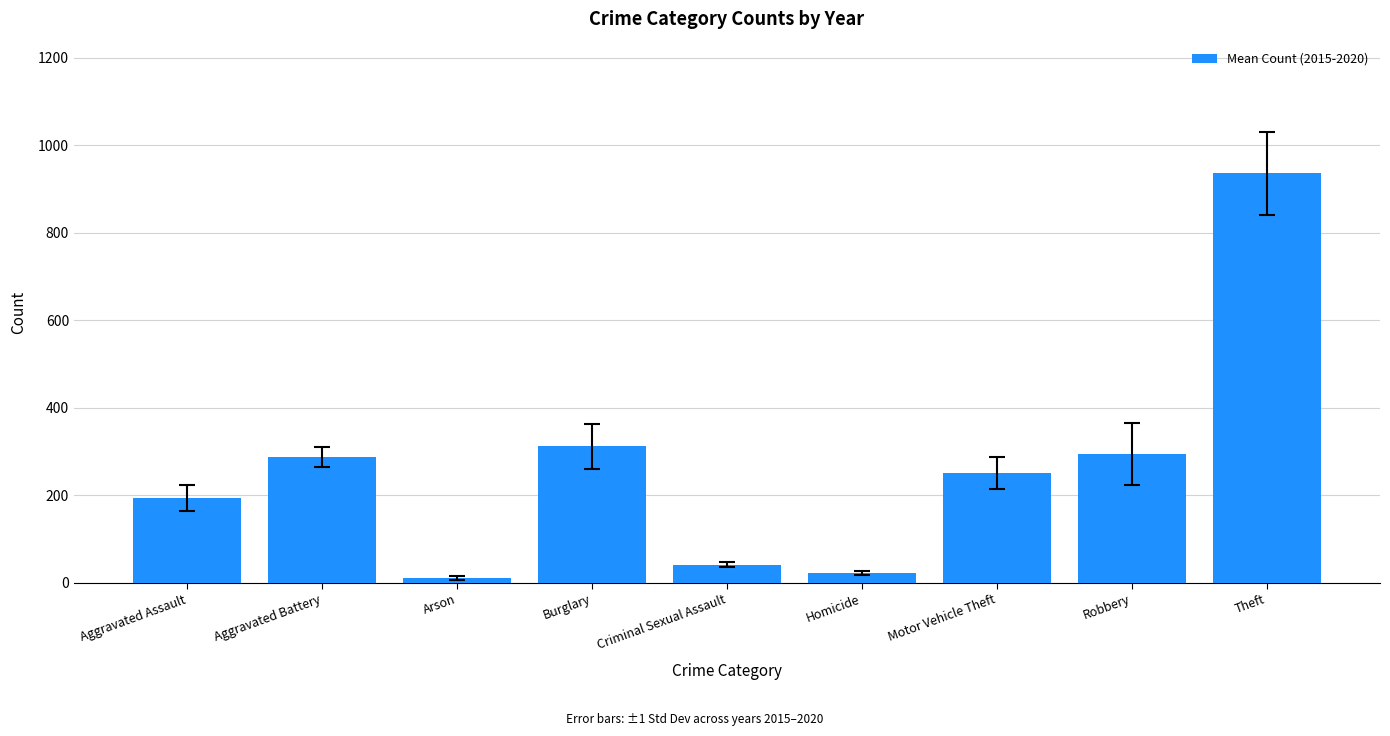

What is the difference between the maximum and minimum values?

923.8